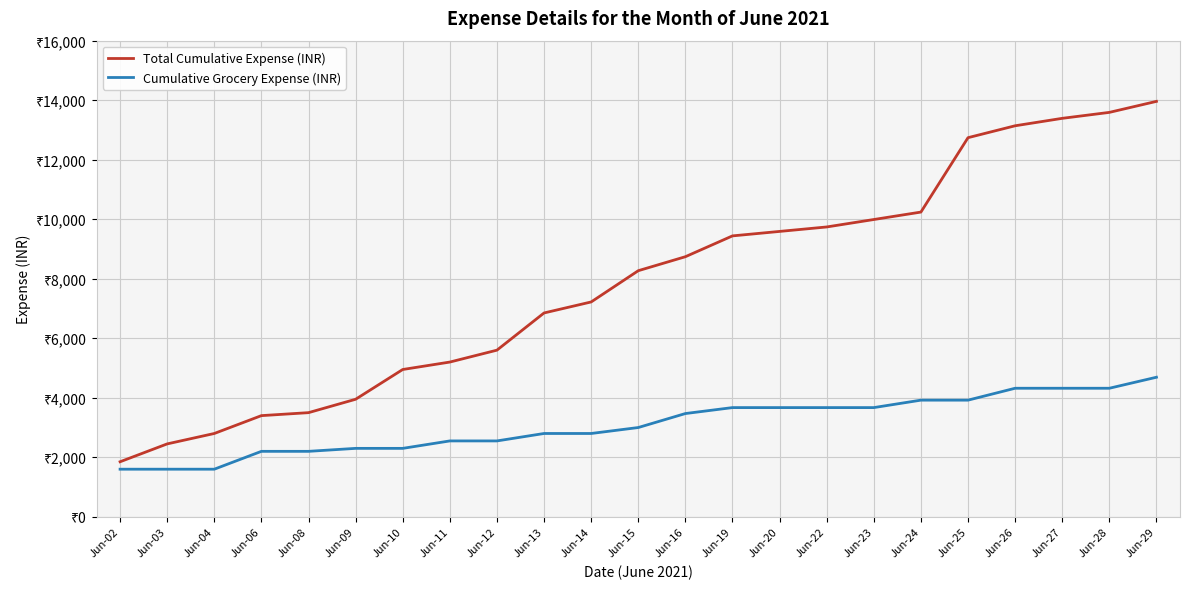

Does the chart display data point markers on the line(s)?

No